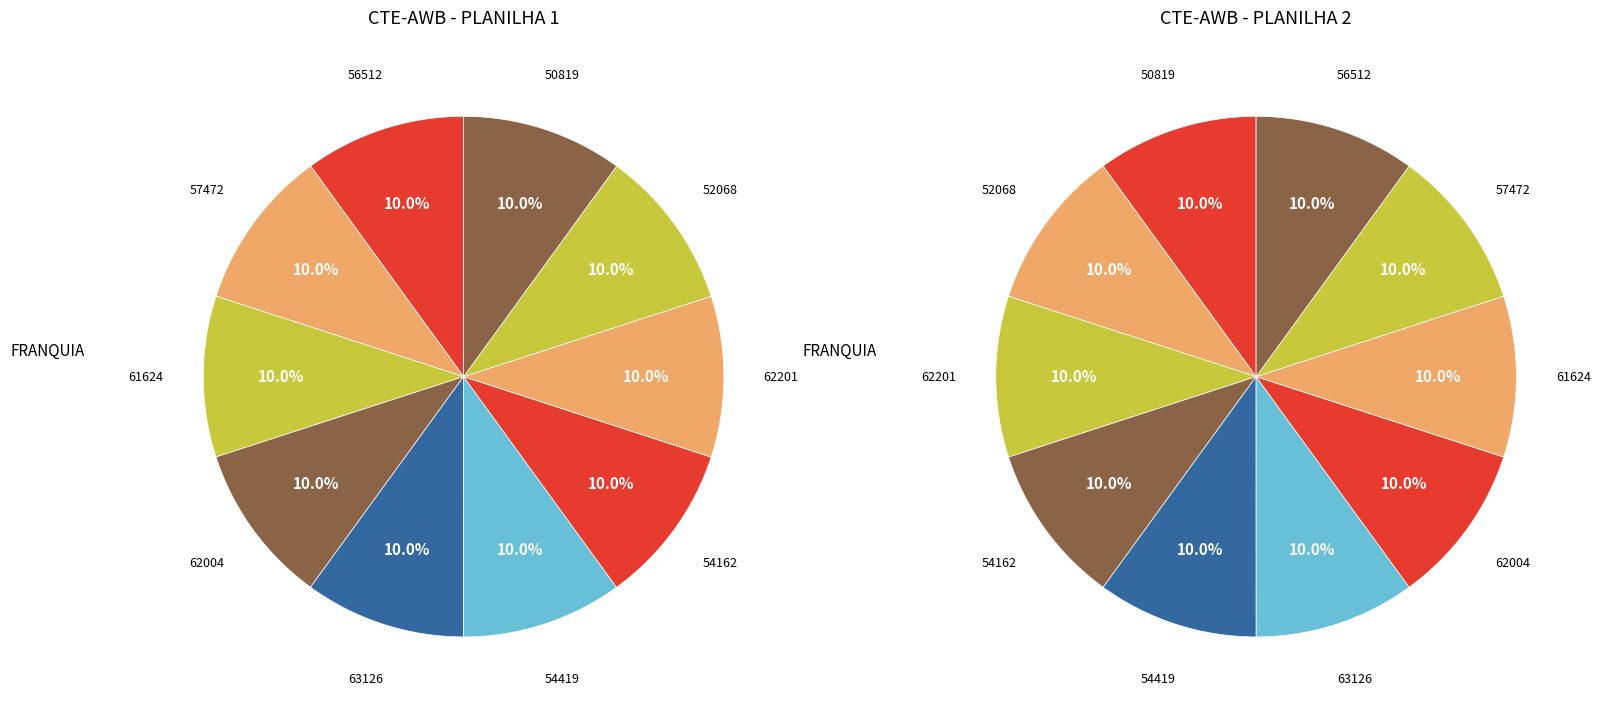

Is it true that 61624 is 1% of the pie?

False